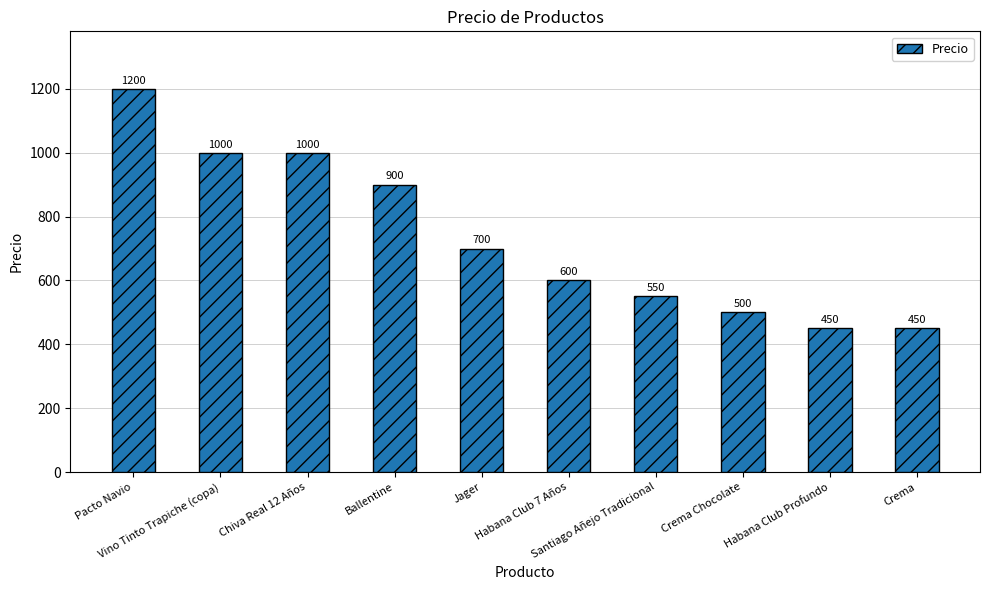

What is the difference between the values at Jager and Pacto Navio?

500